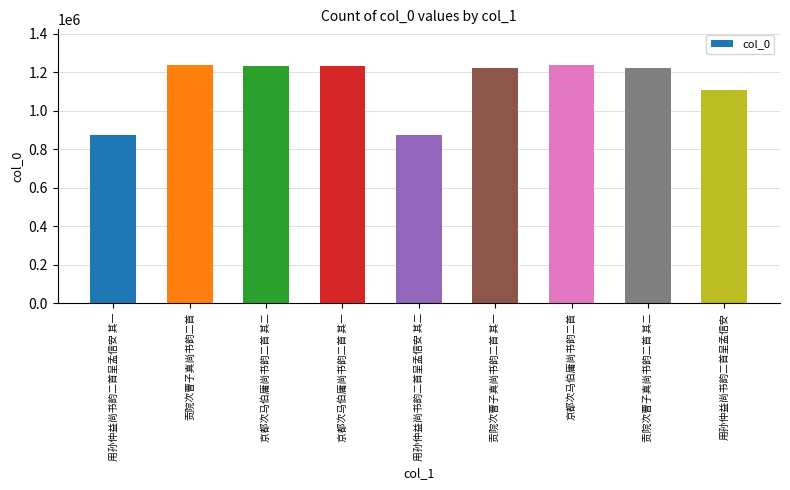

What value does the data have at 京都次马伯庸尚书韵二首, to the nearest 100?

1237200